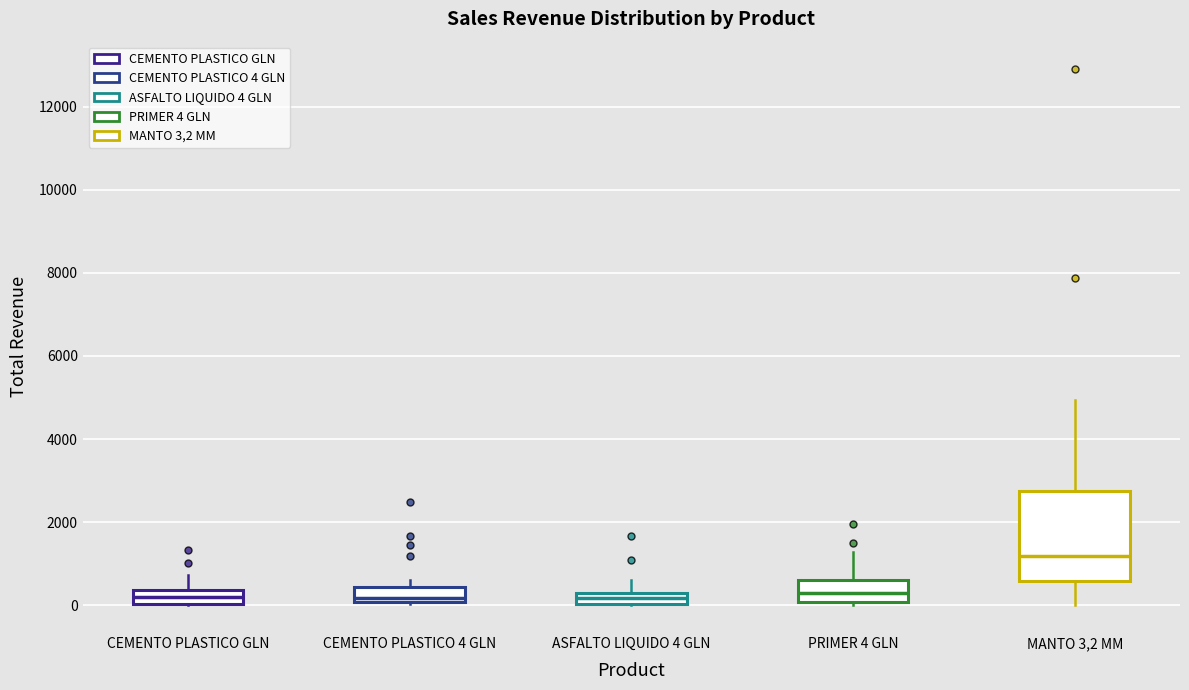

Comparing the boxes themselves (not the whiskers), which one is the tallest?

MANTO 3,2 MM